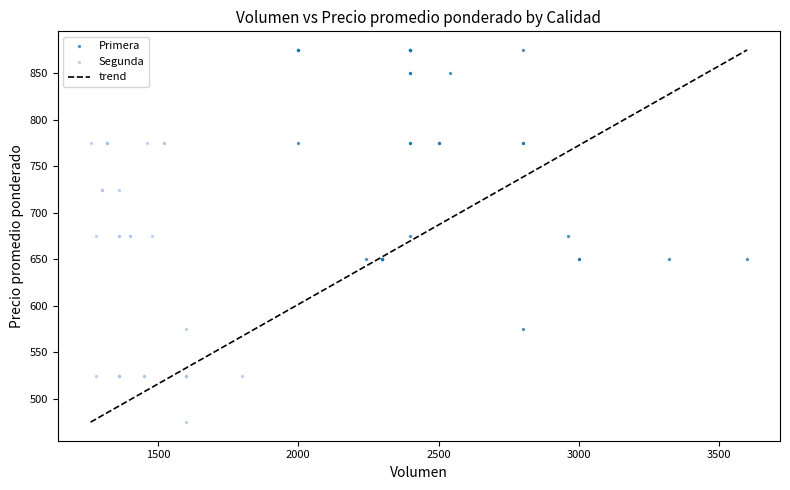

Which series contains the lowest Y value?

Segunda